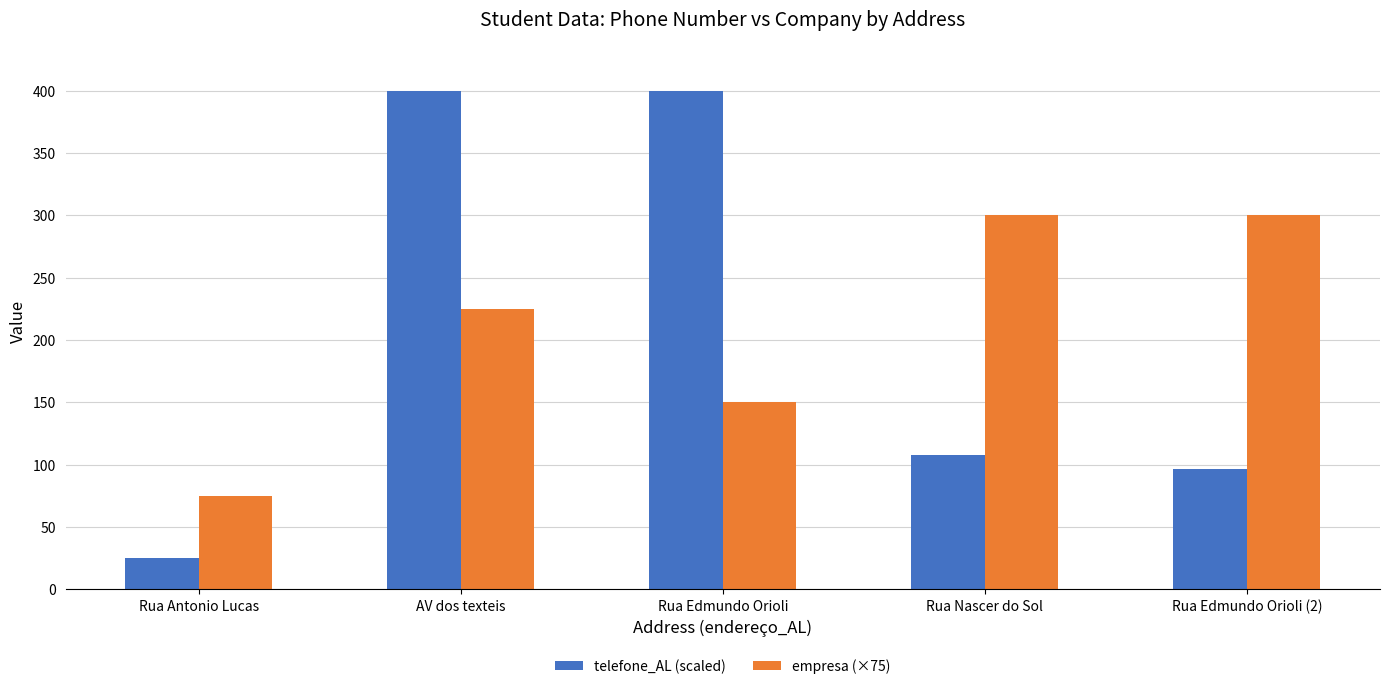

What is the label of the 2nd bar from the left?

AV dos texteis